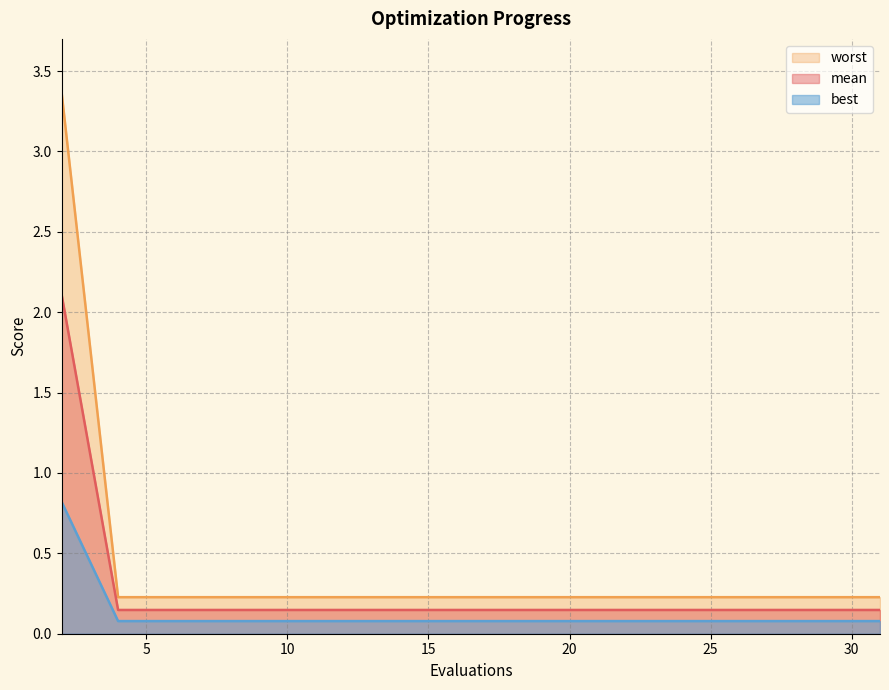

True or false: worst has more than 0 interior local peaks.

False